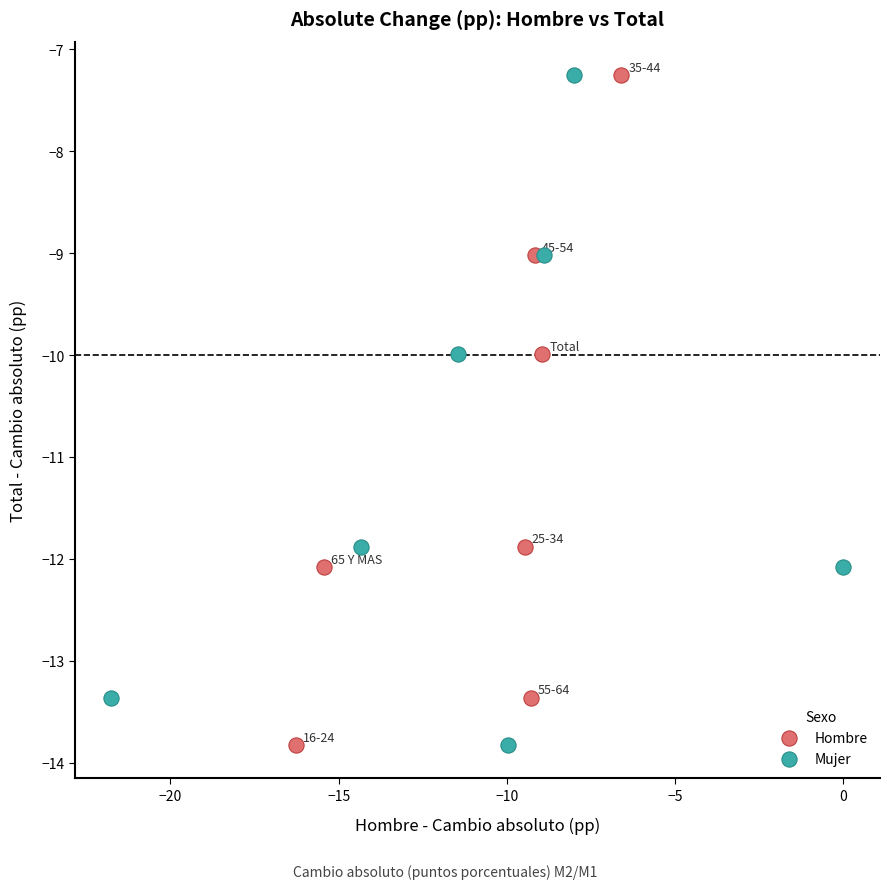

What are all the series names shown in the legend?

Hombre, Mujer